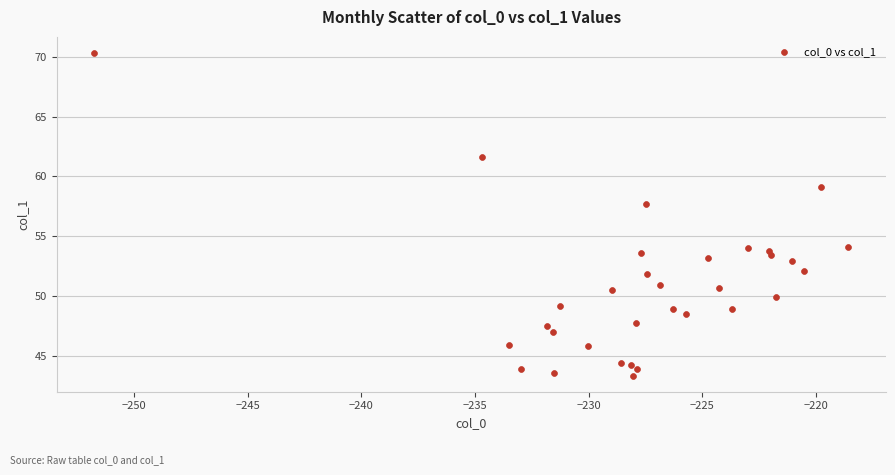

What is the range of Y values (max minus min)?

27.0